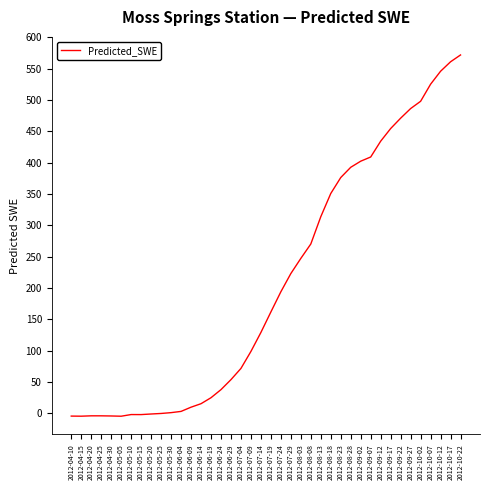

Where is the data nearest to the value 283?

2012-08-08